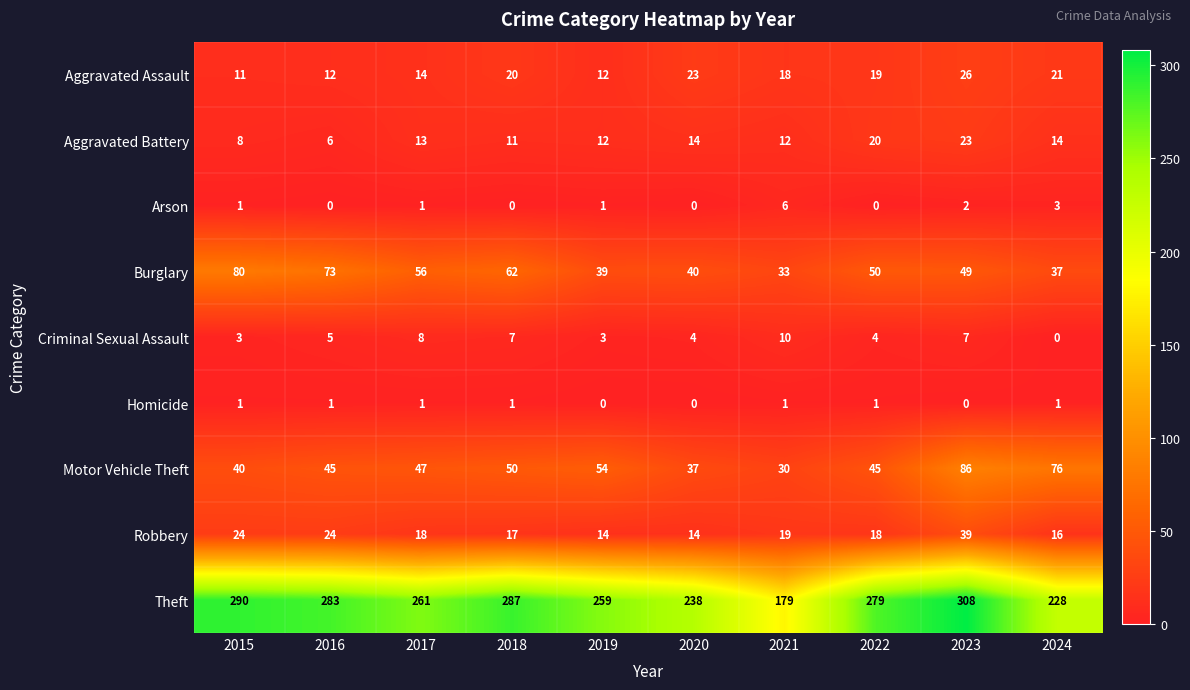

At which category is the sum across all series the highest?

2023